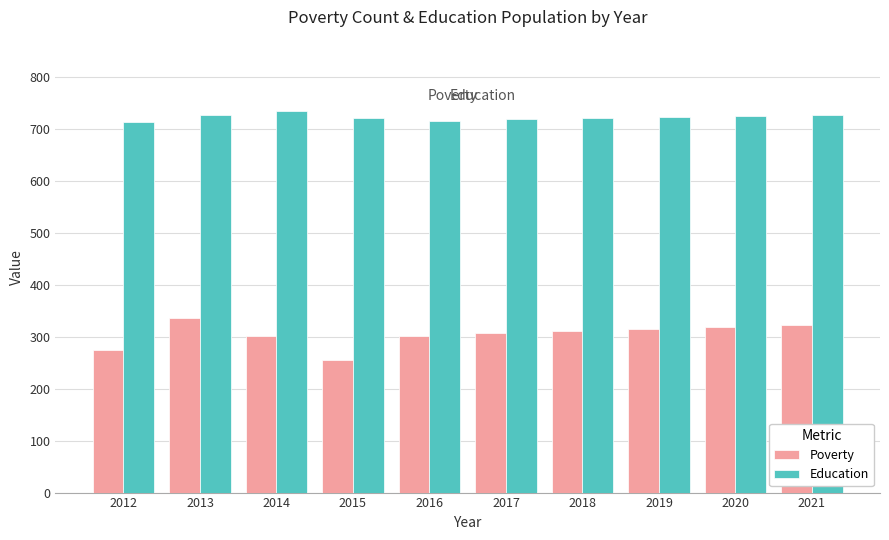

What is the difference between the maximum and minimum values in the Education series?

21